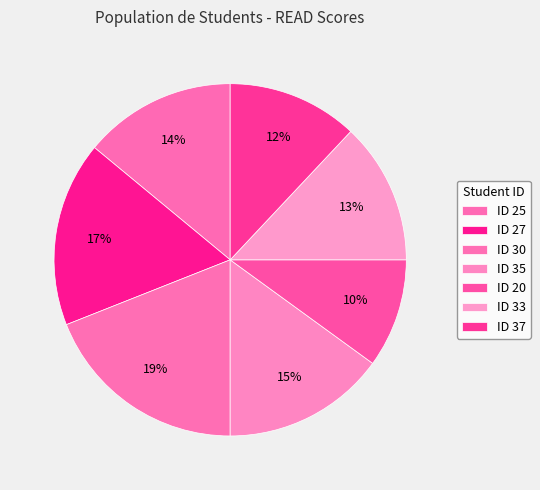

Count the number of slices in the pie.

7